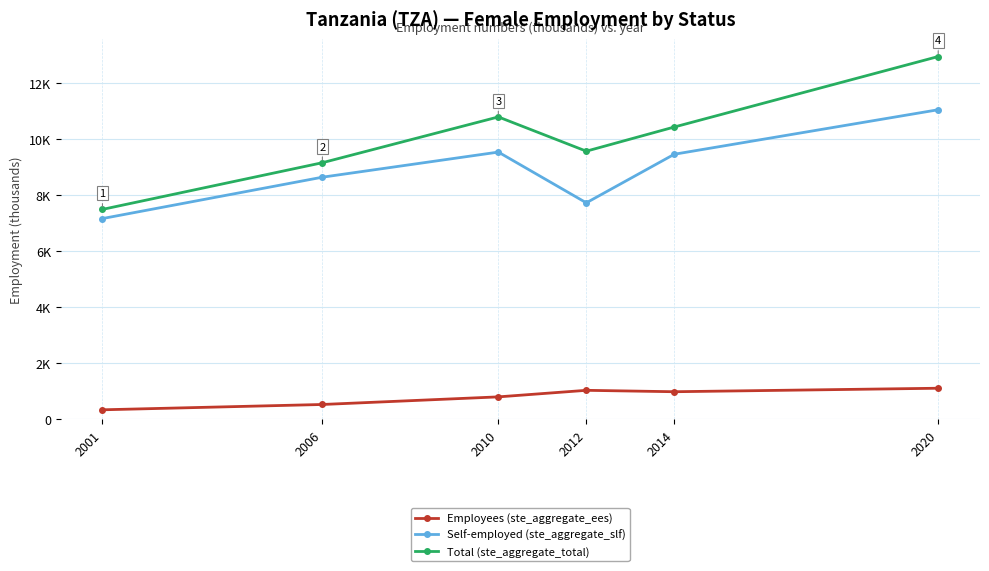

Is it true that Employees (ste_aggregate_ees) equals 973.9 at 2014?

True